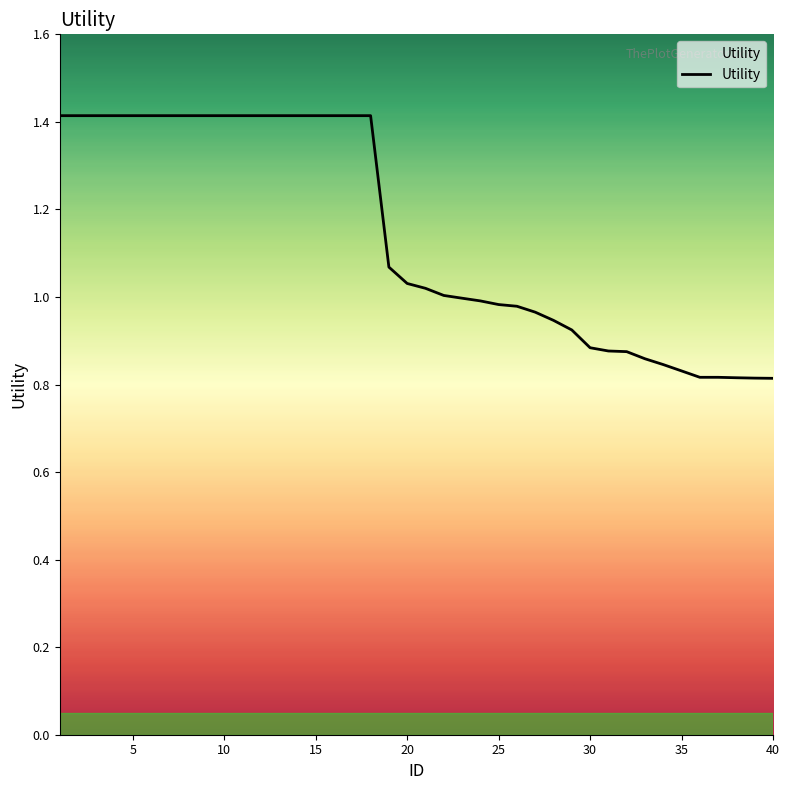

What is the difference between the maximum and minimum values?

0.6